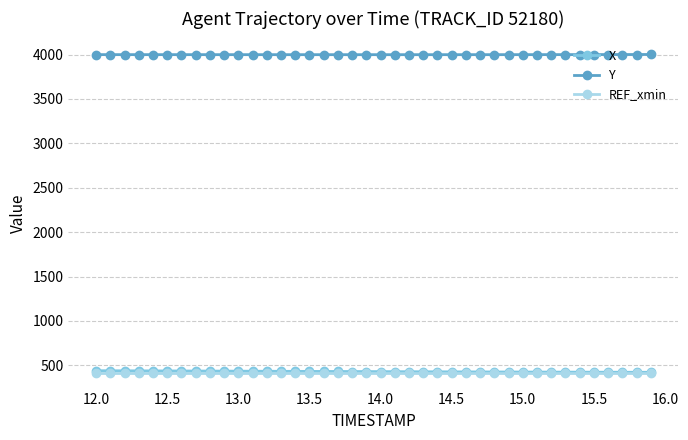

Which series has the largest total across all categories?

Y